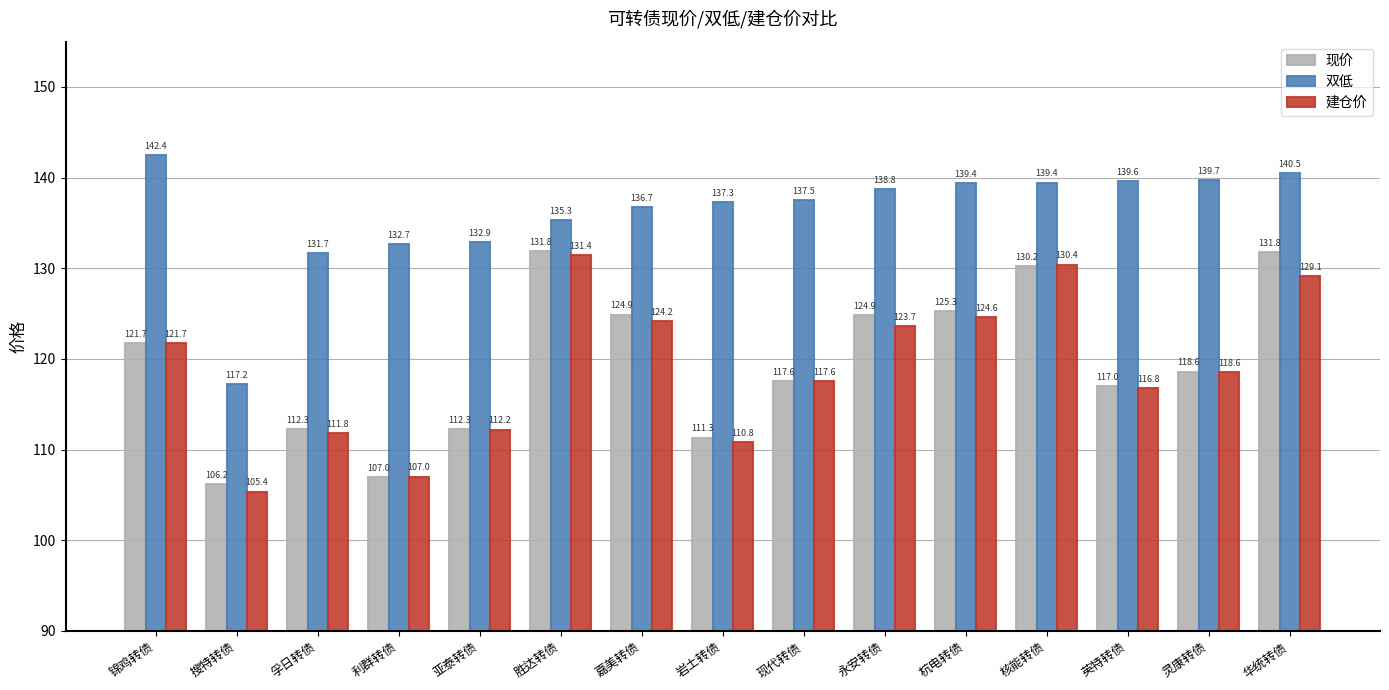

Is it true that 建仓价 equals 129.1 at 华统转债?

True